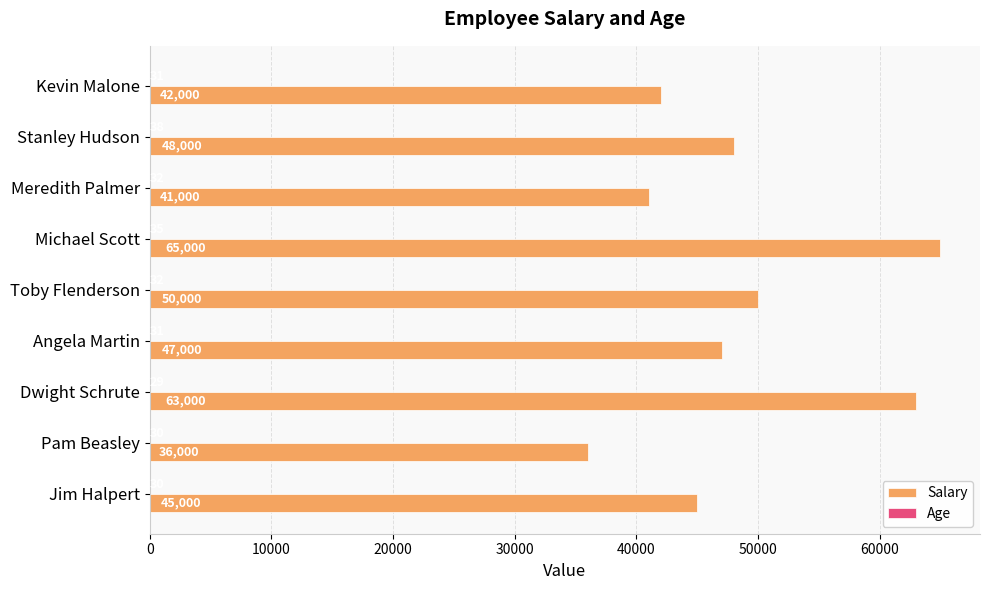

What is the sum of all Salary values?

437000